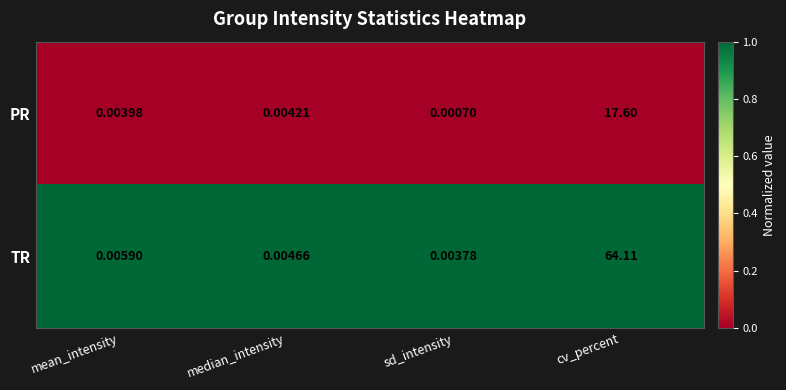

What is the difference between the highest and lowest values at cv_percent?

46.5